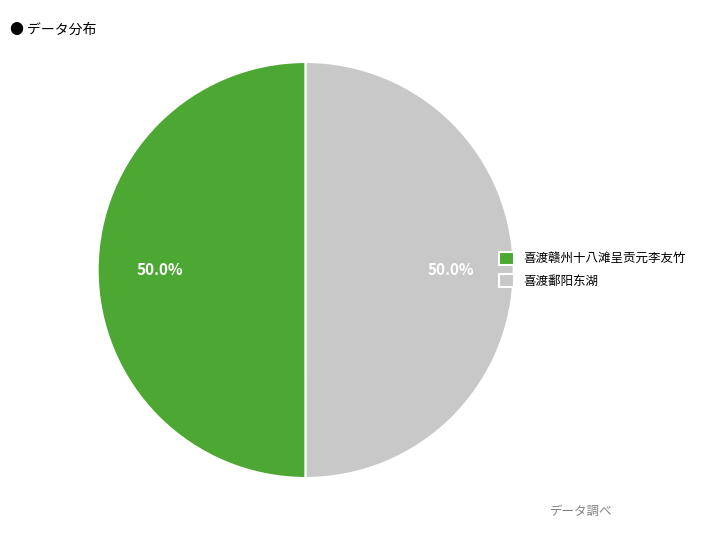

Combined, do 喜渡鄱阳东湖 and 喜渡赣州十八滩呈贡元李友竹 account for over 50%?

Yes